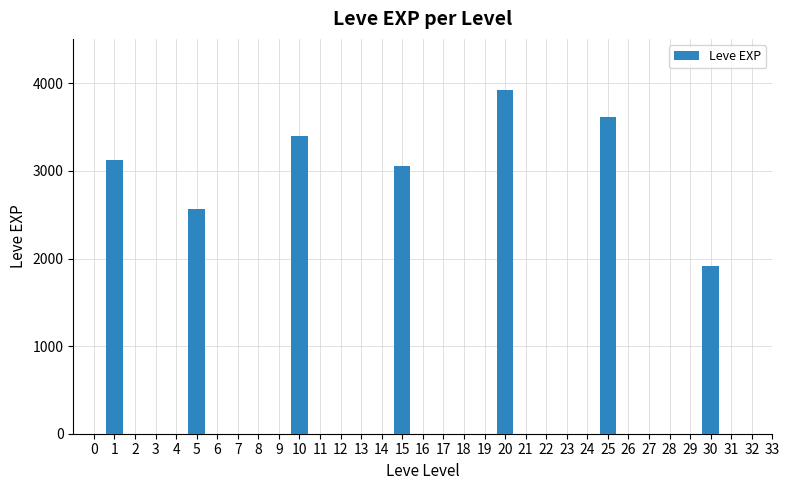

How many values are between 2570 and 3620?

5